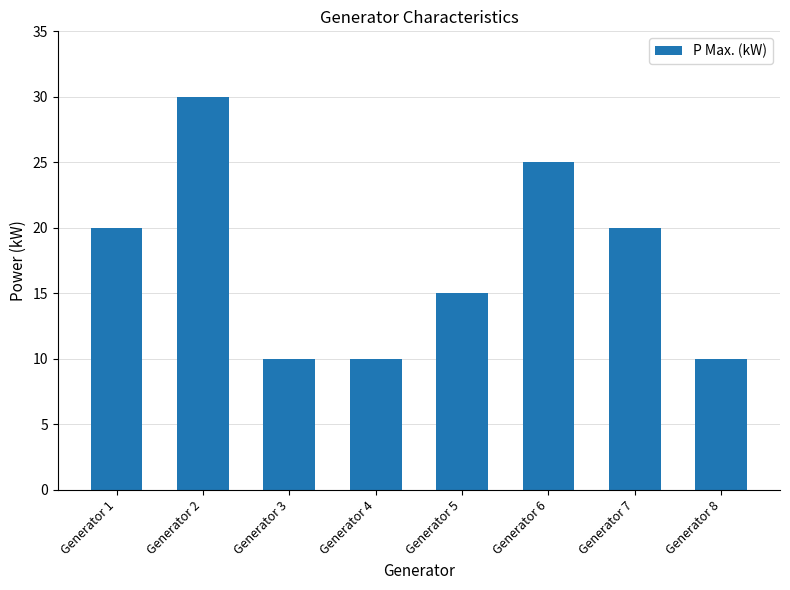

What is the change in value from Generator 1 to Generator 2?

+10